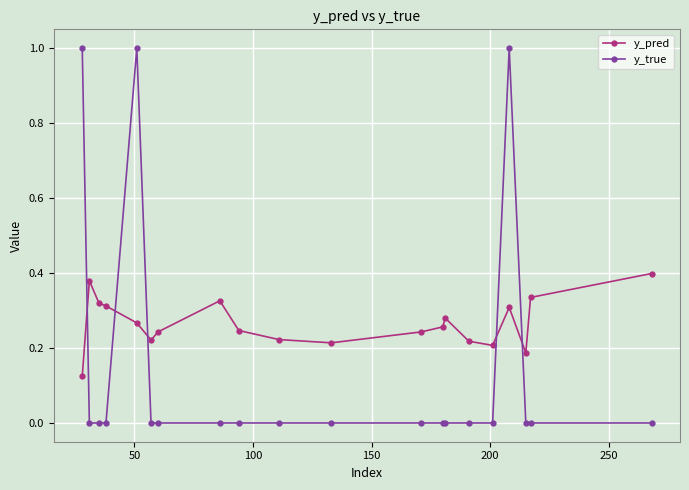

What is the maximum value shown in the chart?

1.0